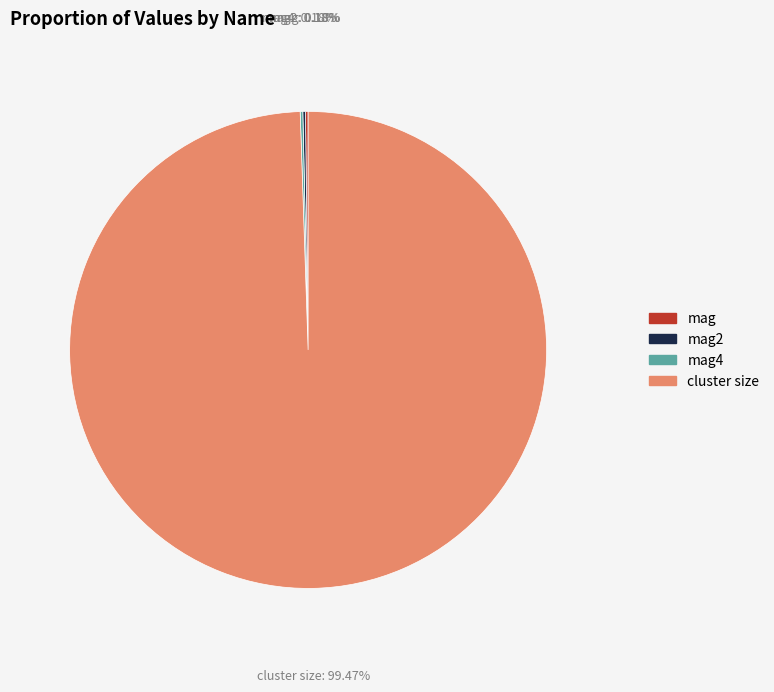

What is the majority slice?

cluster size